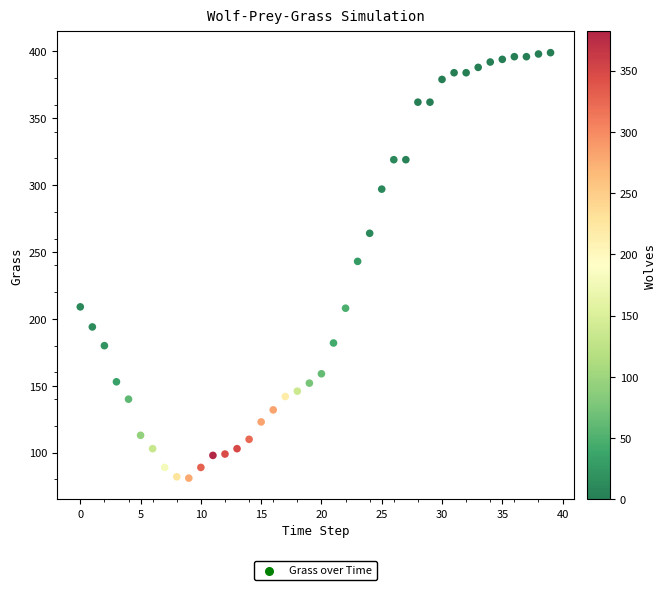

What is the range of Y values (max minus min)?

318